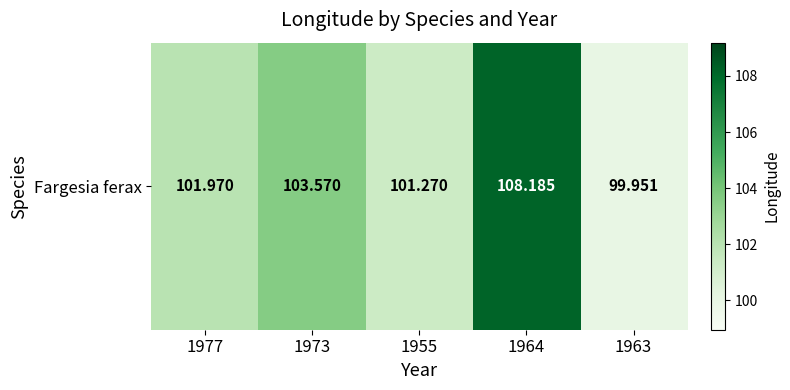

Between 1955 and 1973, which is larger?

1973